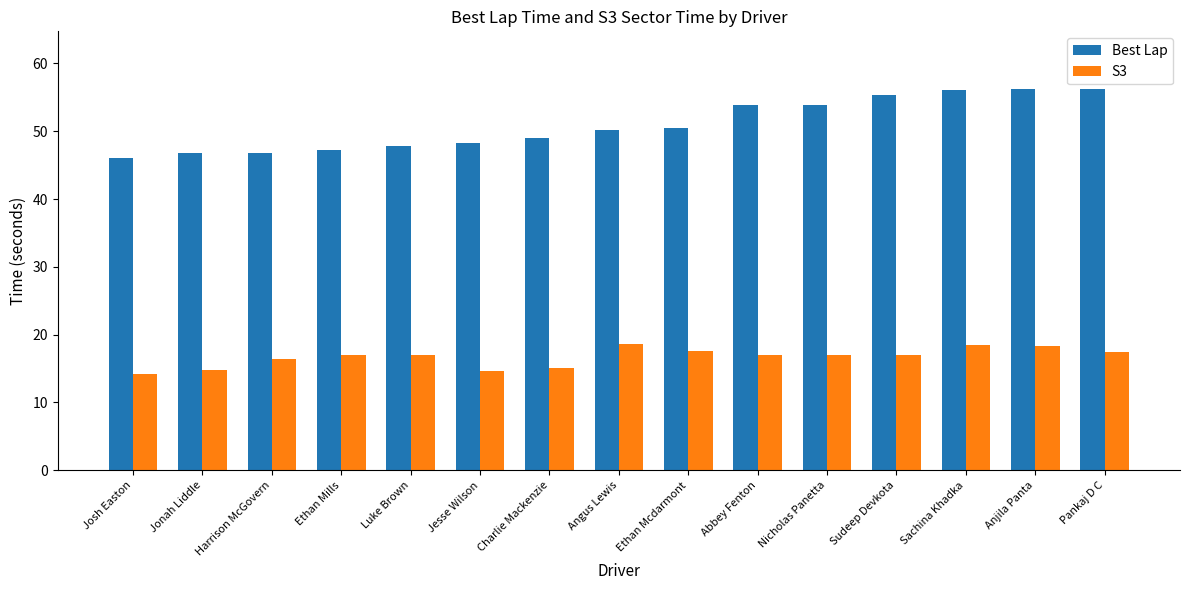

At which label does Best Lap first exceed 50?

Angus Lewis